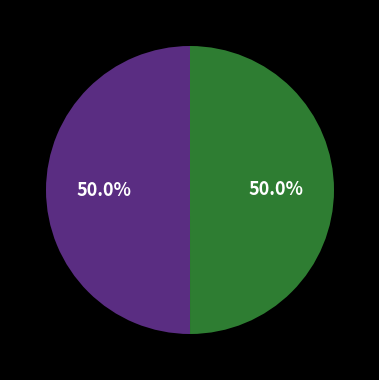

How many slices are in this pie chart?

2